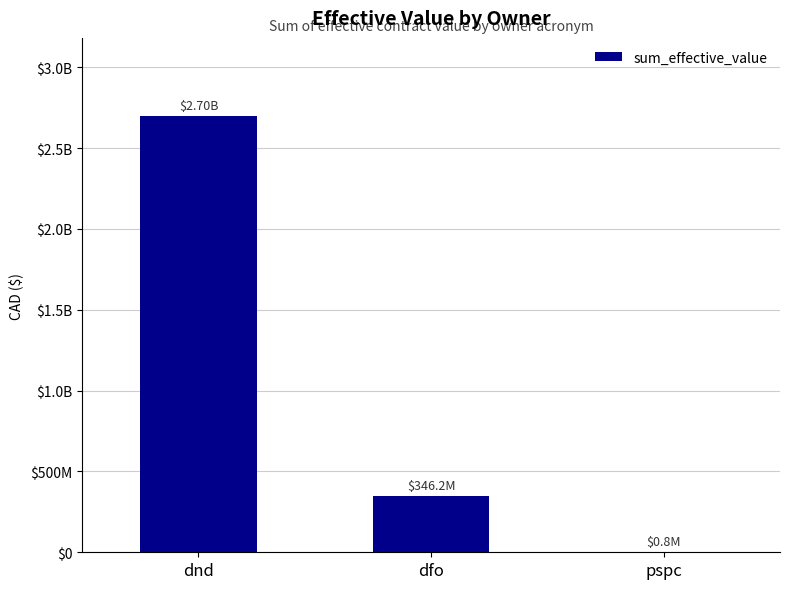

At which label does the data first exceed 346196043?

dnd